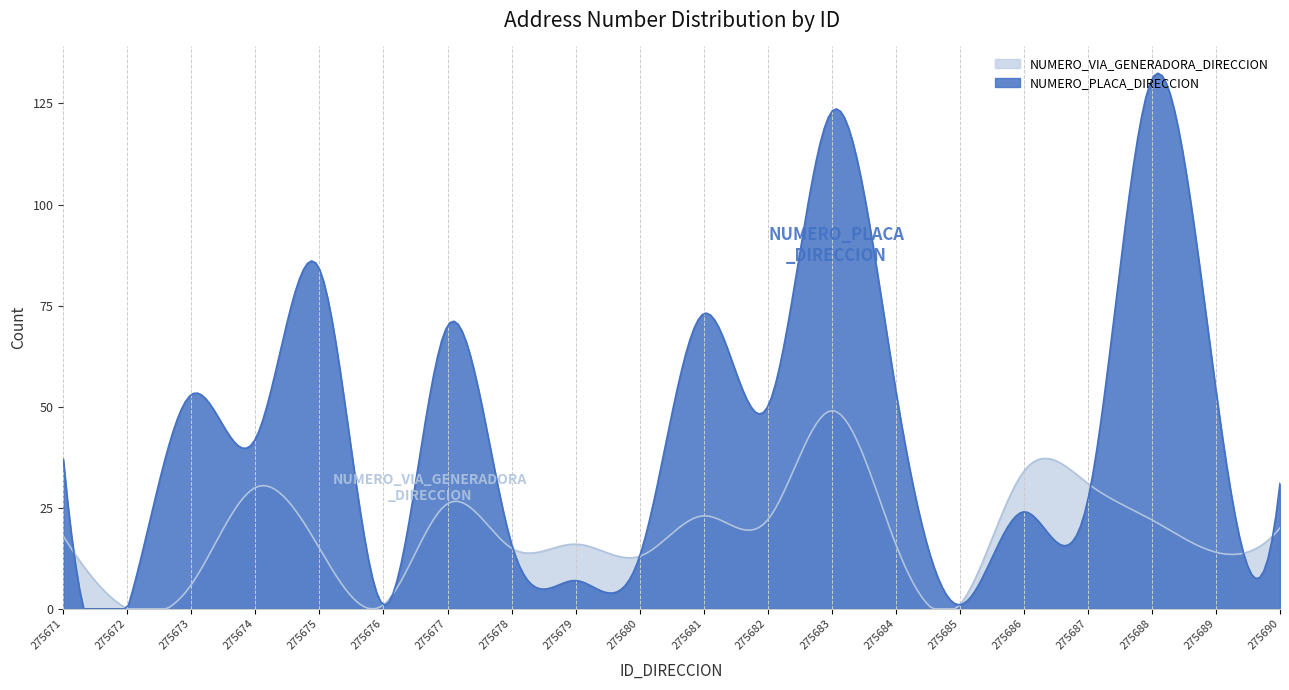

True or false: NUMERO_PLACA_DIRECCION has a value of 123 at 275683.

True